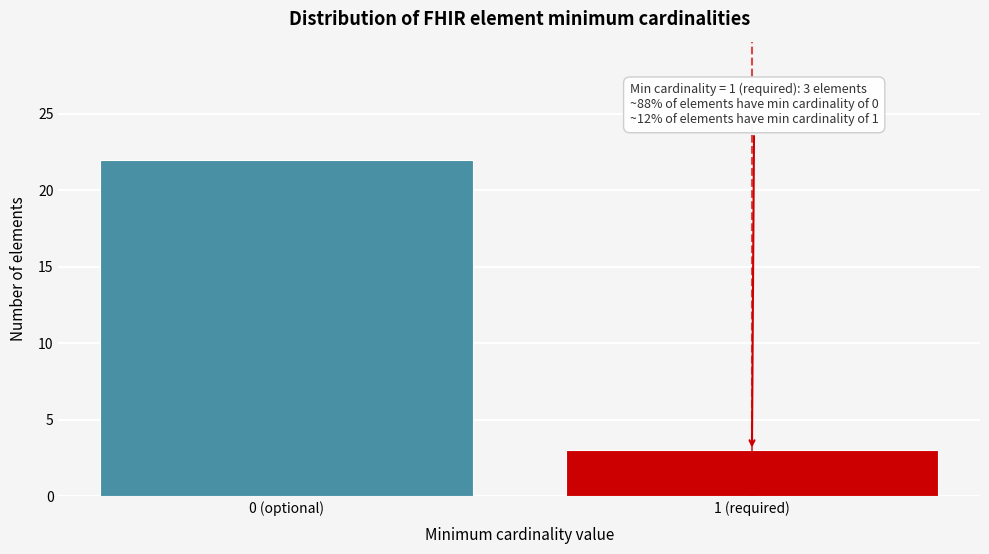

Reading left to right, what are all the values shown in this chart?

0 (optional)=22	1 (required)=3